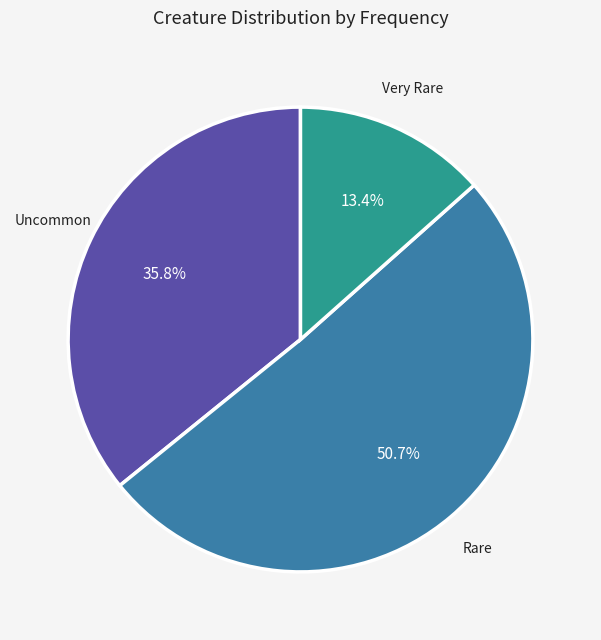

Does Rare account for over 50% of the chart?

Yes